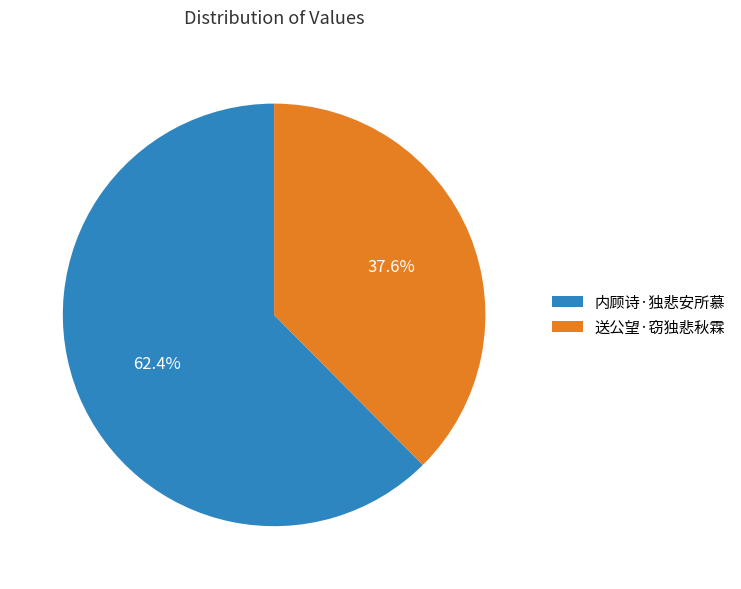

Does 送公望·窃独悲秋霖 account for over 50% of the chart?

No